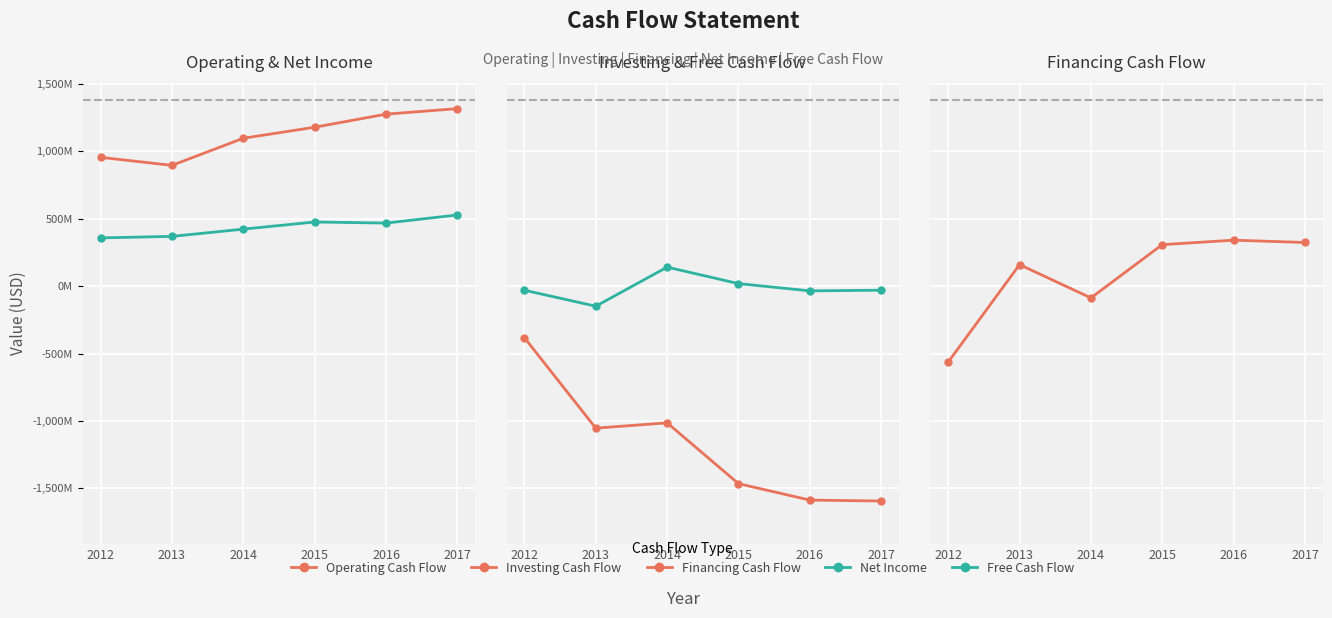

Which series has the largest range (max minus min)?

Investing Cash Flow